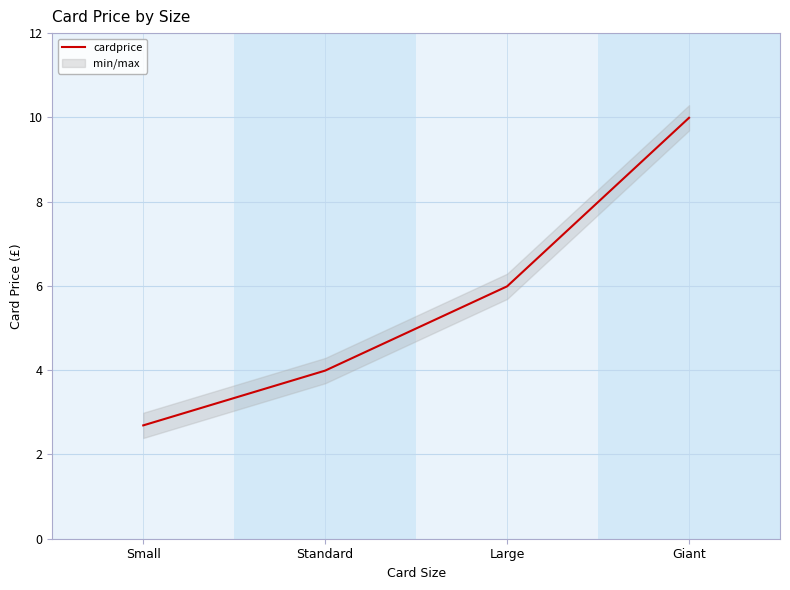

Rank the categories by value from lowest to highest.

Small, Standard, Large, Giant